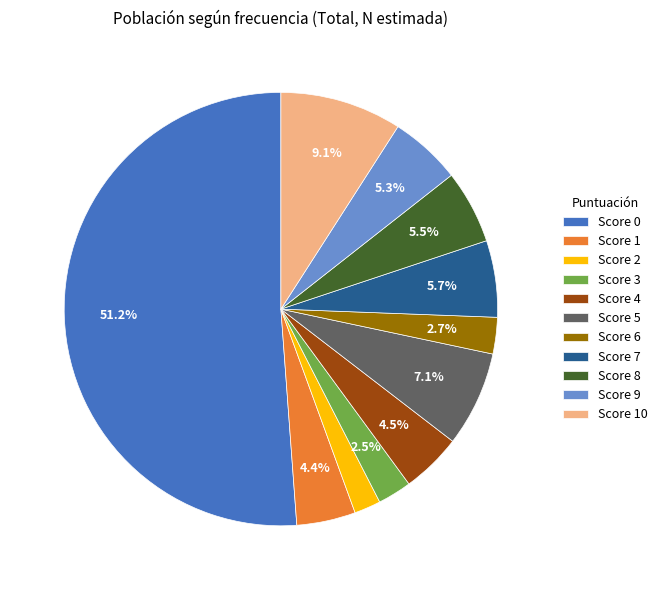

Is there any slice that represents more than half of the pie?

Yes